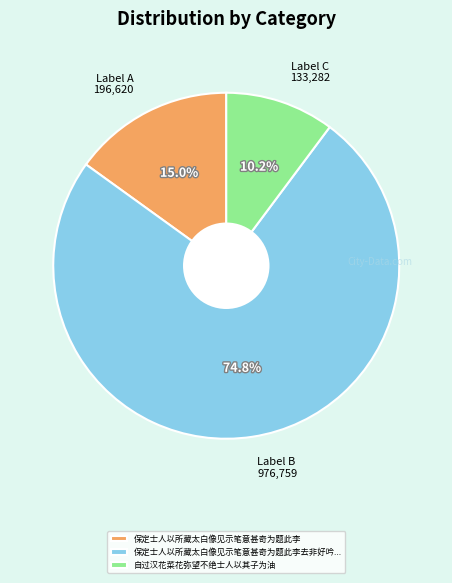

To the nearest percent, what is the difference between the 自过汉花菜花弥望不绝士人以其子为油 and 保定士人以所藏太白像见示笔意甚奇为题此李 slice percentages?

5%